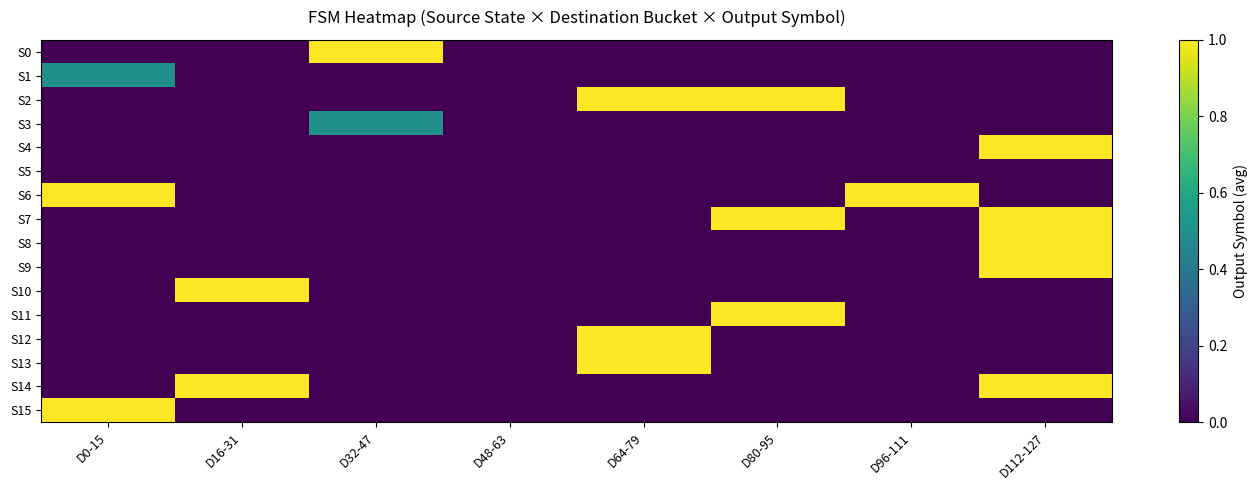

At which category is the sum across all series the highest?

D112-127